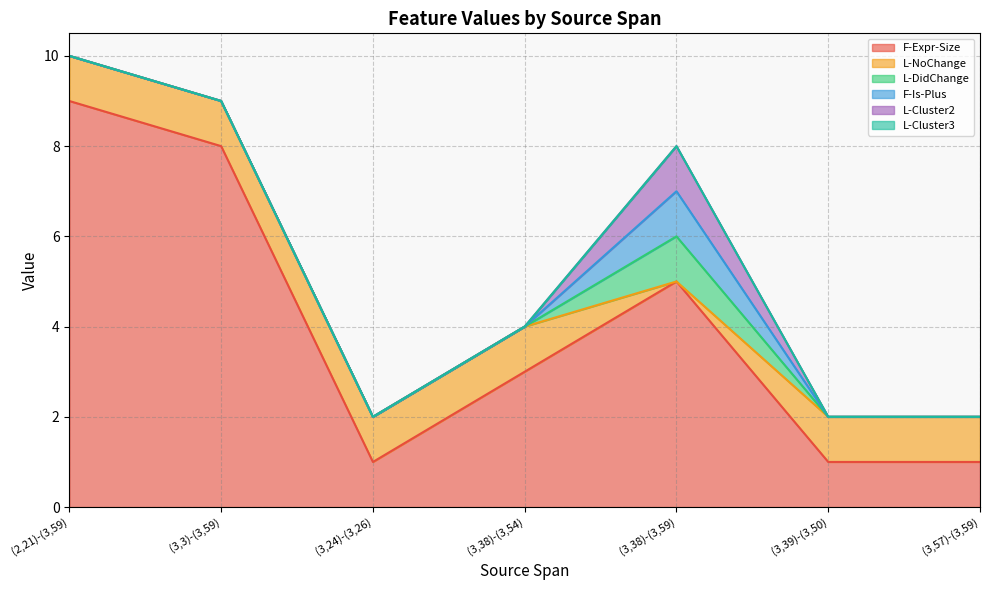

Reading left to right, list all the values displayed in this chart.

F-Expr-Size: (2,21)-(3,59)=9	(3,3)-(3,59)=8	(3,24)-(3,26)=1	(3,38)-(3,54)=3	(3,38)-(3,59)=5	(3,39)-(3,50)=1	(3,57)-(3,59)=1
L-NoChange: (2,21)-(3,59)=1	(3,3)-(3,59)=1	(3,24)-(3,26)=1	(3,38)-(3,54)=1	(3,38)-(3,59)=0	(3,39)-(3,50)=1	(3,57)-(3,59)=1
L-DidChange: (2,21)-(3,59)=0	(3,3)-(3,59)=0	(3,24)-(3,26)=0	(3,38)-(3,54)=0	(3,38)-(3,59)=1	(3,39)-(3,50)=0	(3,57)-(3,59)=0
F-Is-Plus: (2,21)-(3,59)=0	(3,3)-(3,59)=0	(3,24)-(3,26)=0	(3,38)-(3,54)=0	(3,38)-(3,59)=1	(3,39)-(3,50)=0	(3,57)-(3,59)=0
L-Cluster2: (2,21)-(3,59)=0	(3,3)-(3,59)=0	(3,24)-(3,26)=0	(3,38)-(3,54)=0	(3,38)-(3,59)=1	(3,39)-(3,50)=0	(3,57)-(3,59)=0
L-Cluster3: (2,21)-(3,59)=0	(3,3)-(3,59)=0	(3,24)-(3,26)=0	(3,38)-(3,54)=0	(3,38)-(3,59)=0	(3,39)-(3,50)=0	(3,57)-(3,59)=0